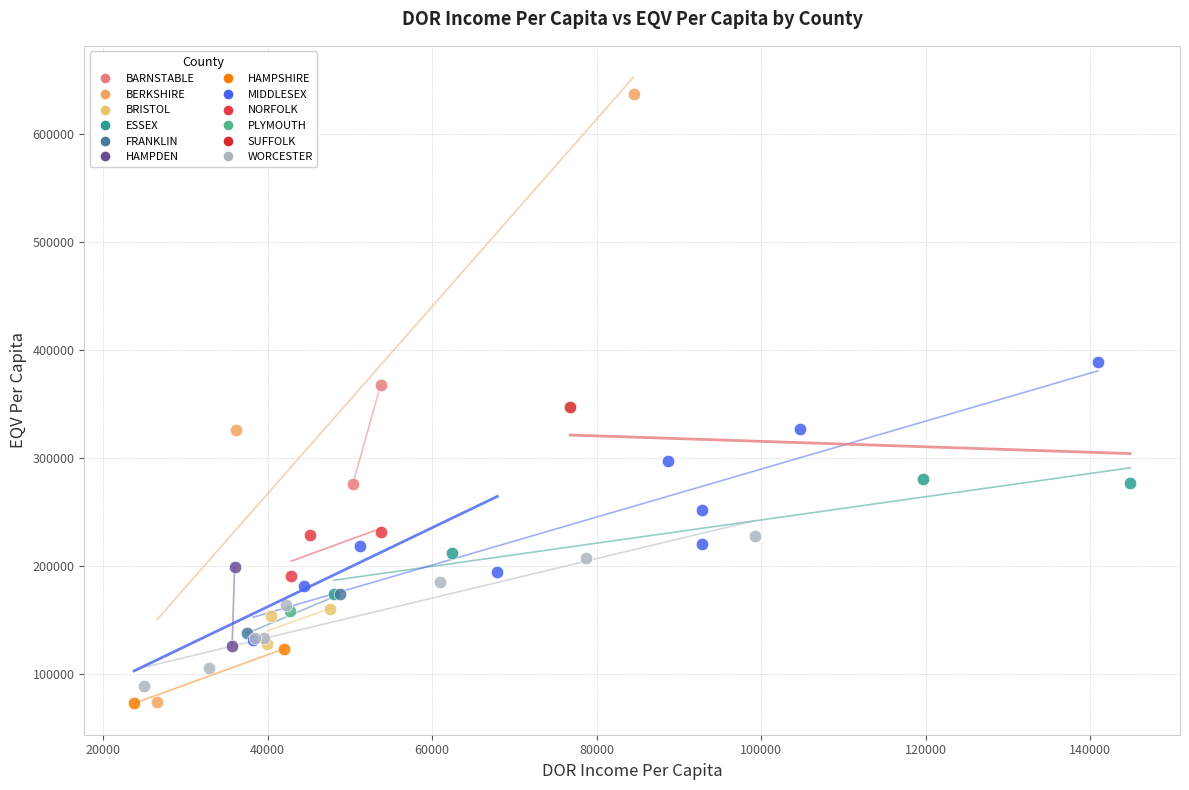

Which series reaches the maximum Y coordinate?

BERKSHIRE